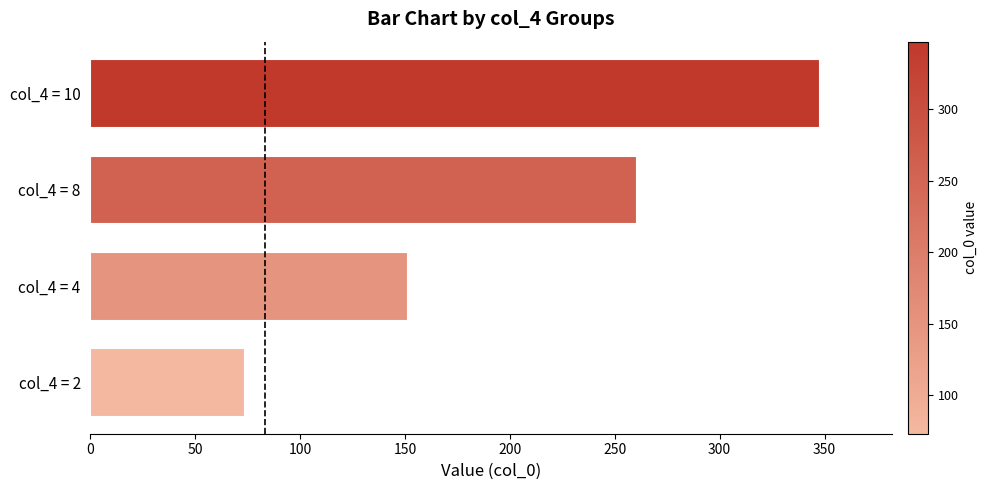

Which has a higher value, col_4 = 8 or col_4 = 4?

col_4 = 8